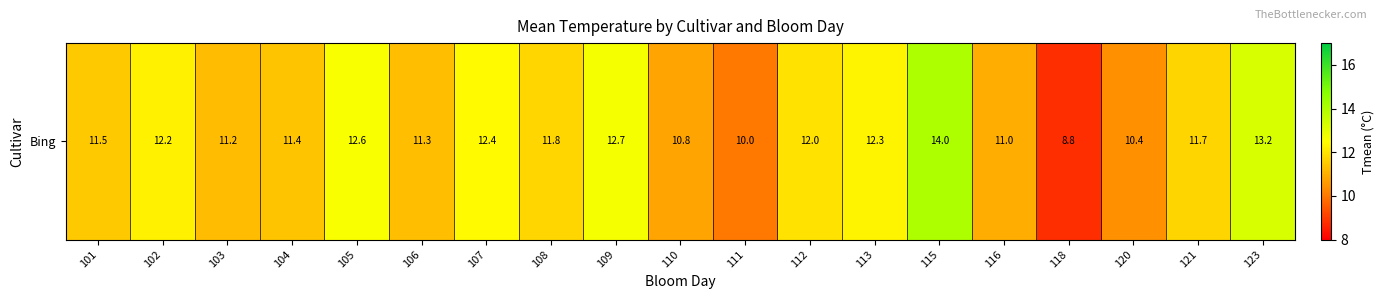

Reading right to left, transcribe all the data shown in this chart.

123=13.2	121=11.7	120=10.4	118=8.8	116=11.0	115=14.0	113=12.3	112=12.0	111=10.0	110=10.8	109=12.7	108=11.8	107=12.4	106=11.3	105=12.6	104=11.4	103=11.2	102=12.2	101=11.5